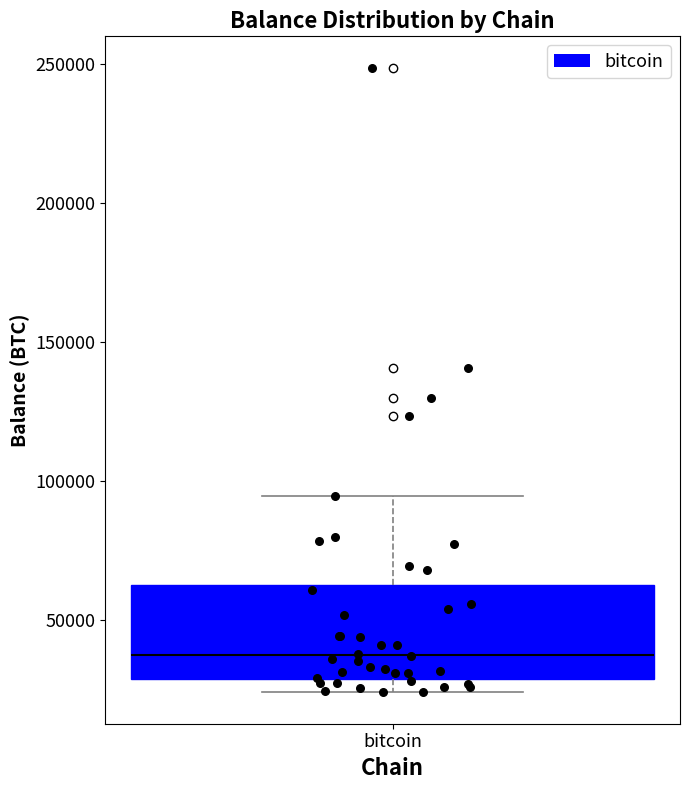

Where is the lower edge of the box for bitcoin on the y-axis? The values are not printed on the chart, so give them approximately, as read against the axis.

30000